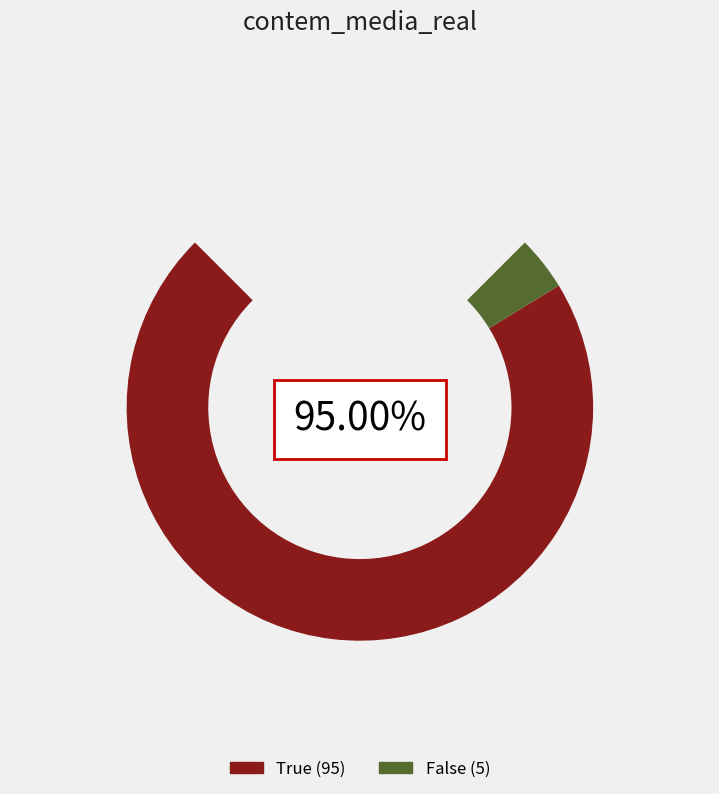

What is the largest slice in the pie chart?

True